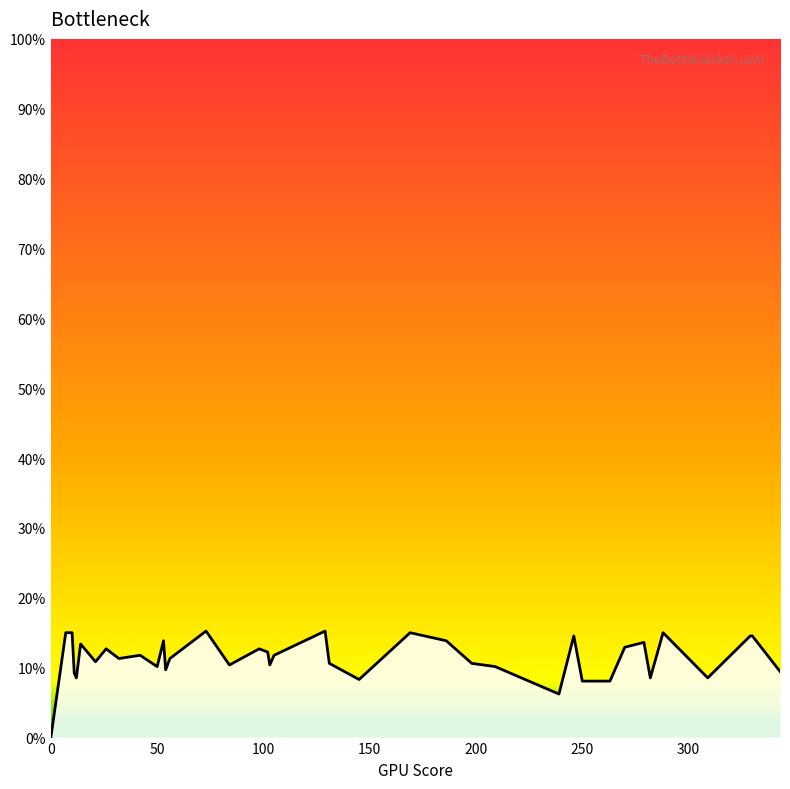

Is this an area chart (filled region under the line)?

Yes